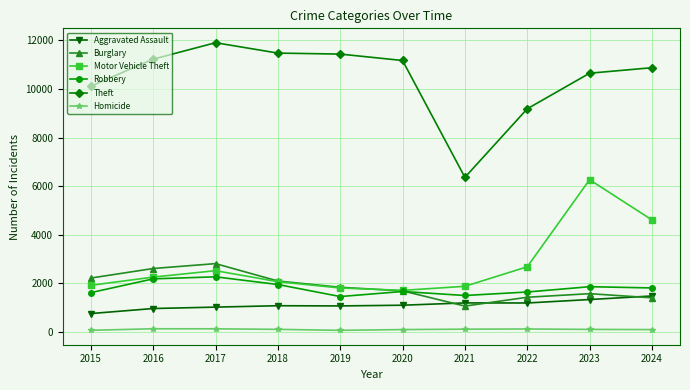

Which series has the largest range (max minus min)?

Theft